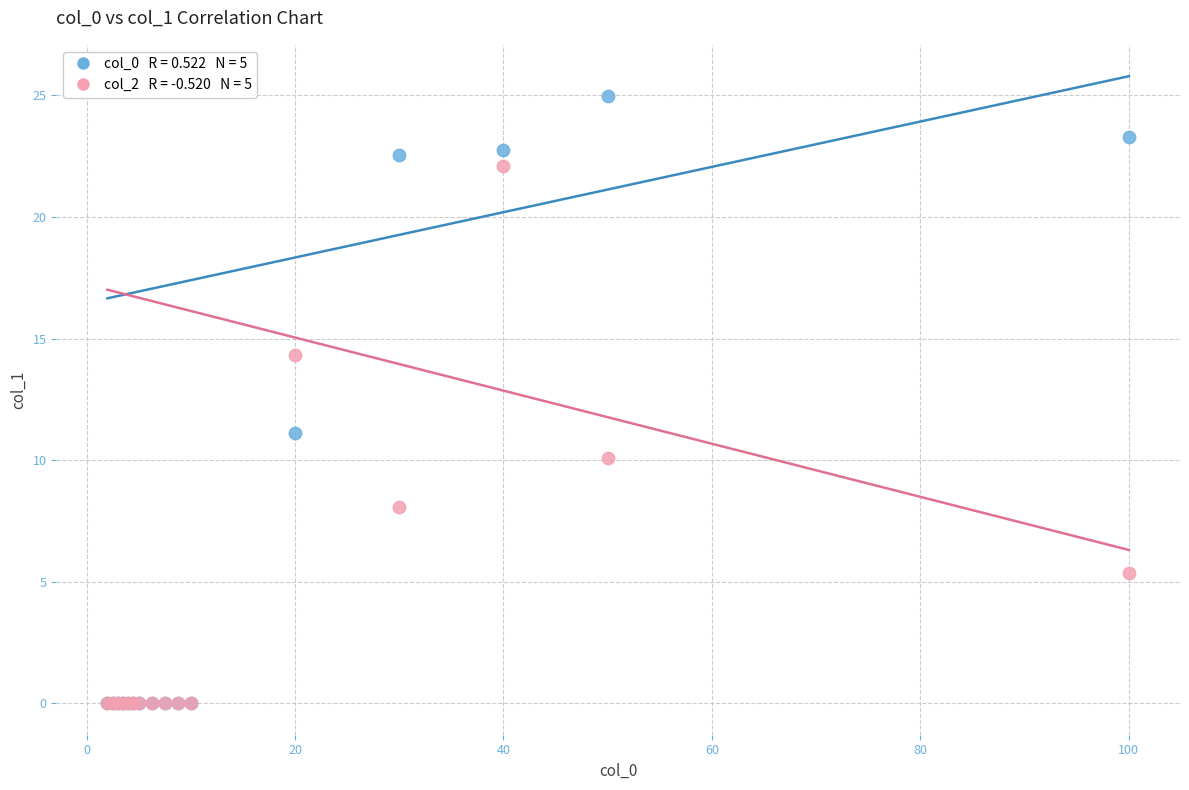

Across all series, what Y value is closest to 12?

11.1